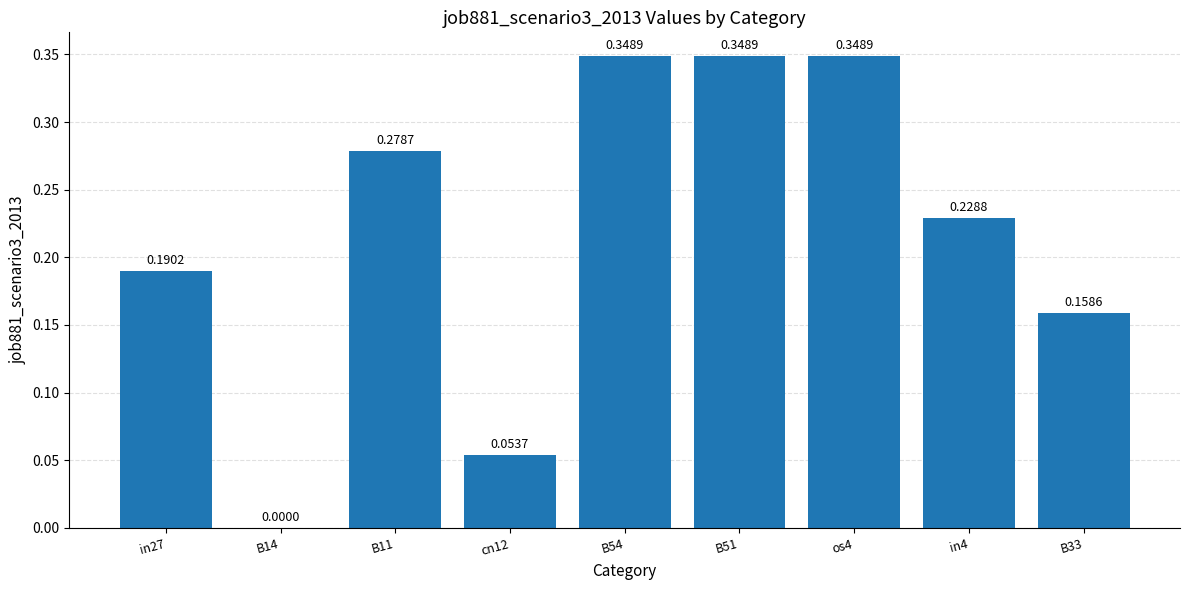

Is it true that the value at in4 is 0.1?

False